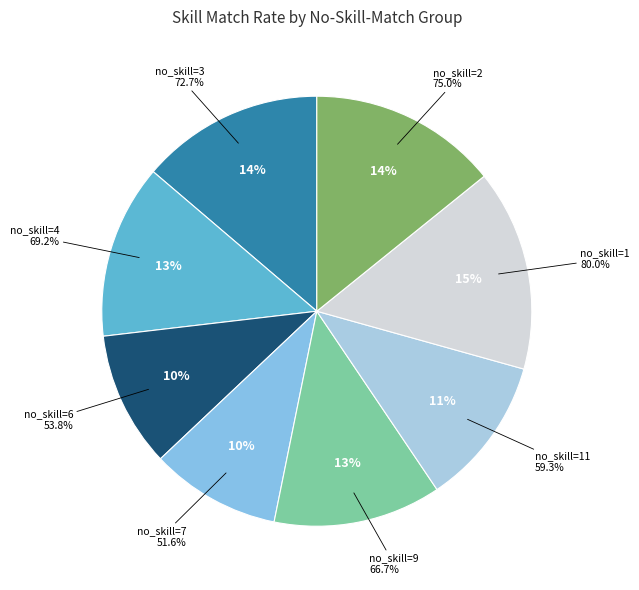

Combined, do no_skill=3 and no_skill=7 account for over 50%?

No